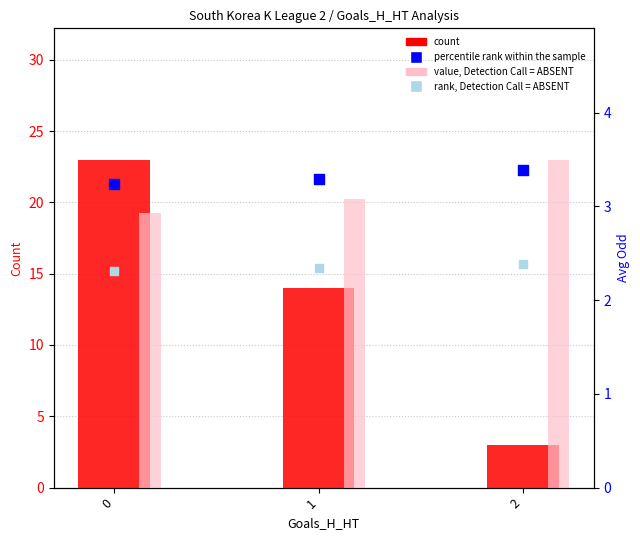

At how many categories does at least one series exceed 9?

2